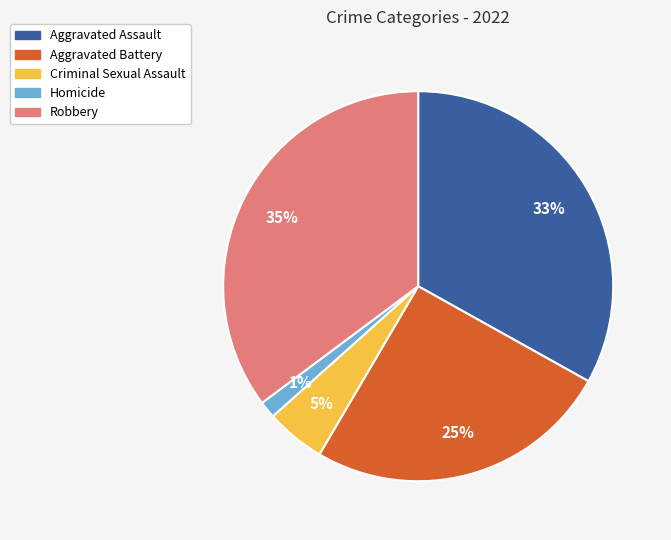

To the nearest percent, what is the difference between the largest and smallest slice percentages?

34%